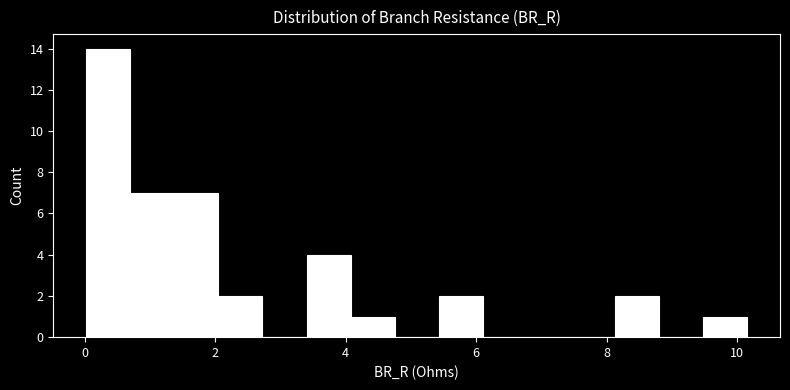

Around what value on the x-axis is the tallest bar? Give the approximate position of its centre, as read against the axis.

0.4